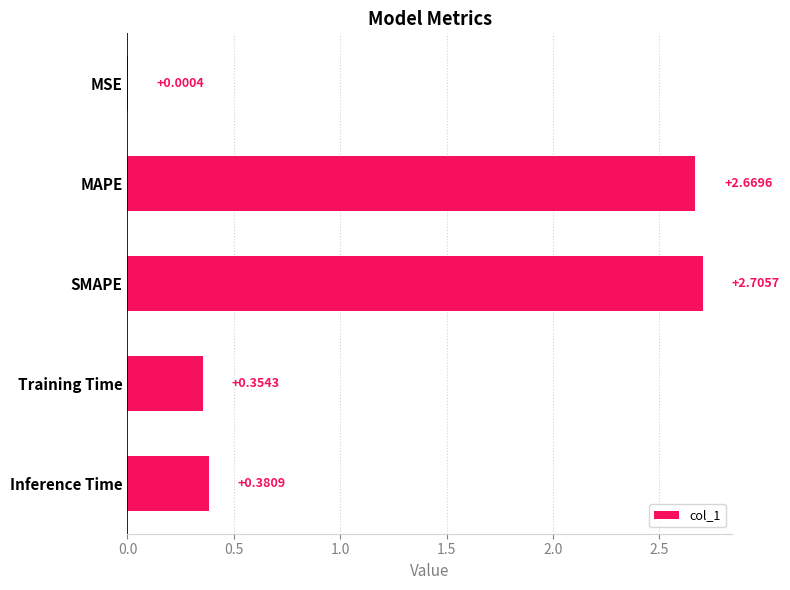

What is the change in value from MSE to SMAPE?

+2.7